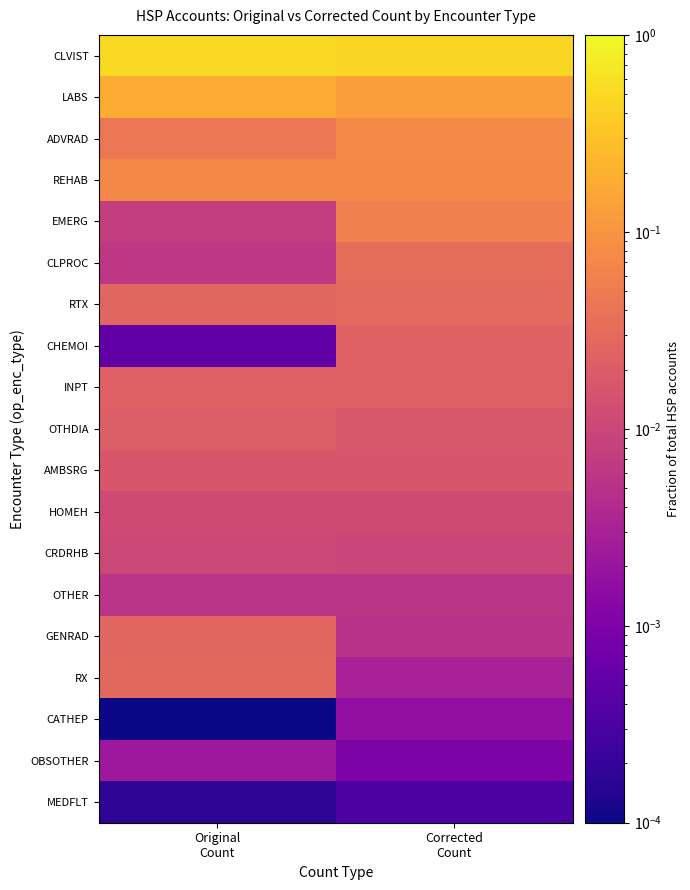

Which has a higher value, Original
Count or Corrected
Count?

Original
Count